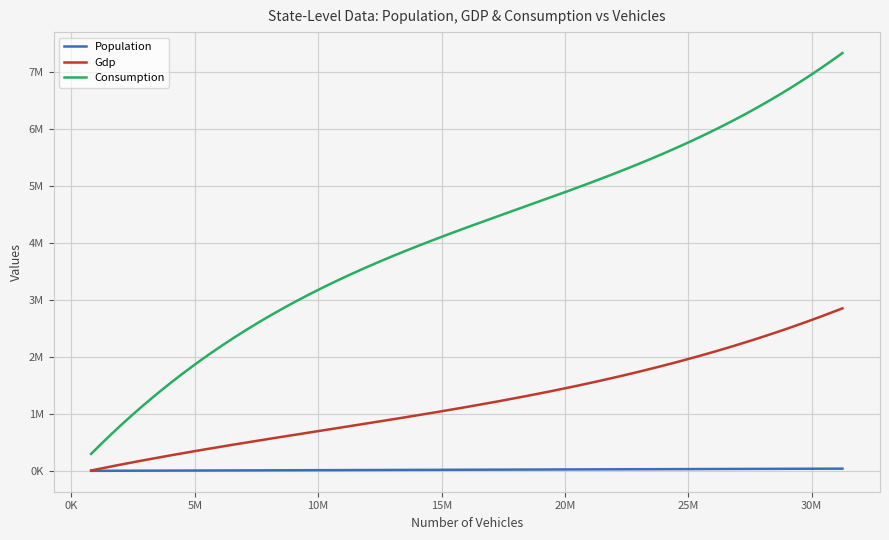

At how many categories does at least one series exceed 2262873?

11